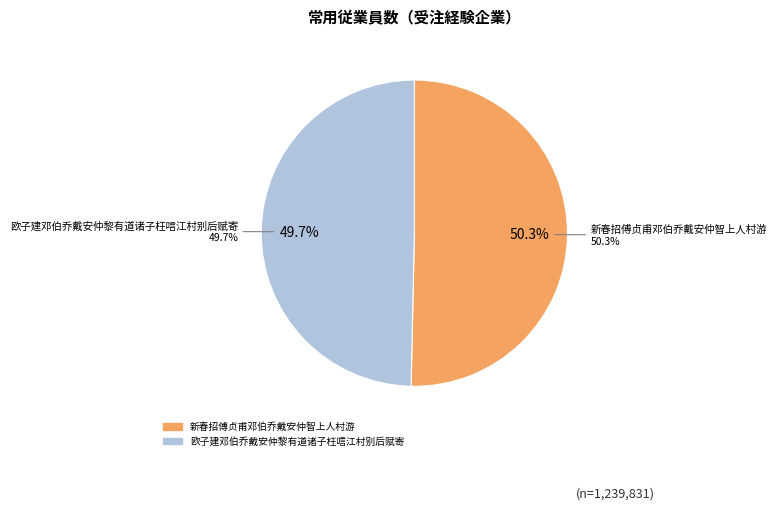

To the nearest percent, what portion does 欧子建邓伯乔戴安仲黎有道诸子枉唁江村别后赋寄 represent?

50%